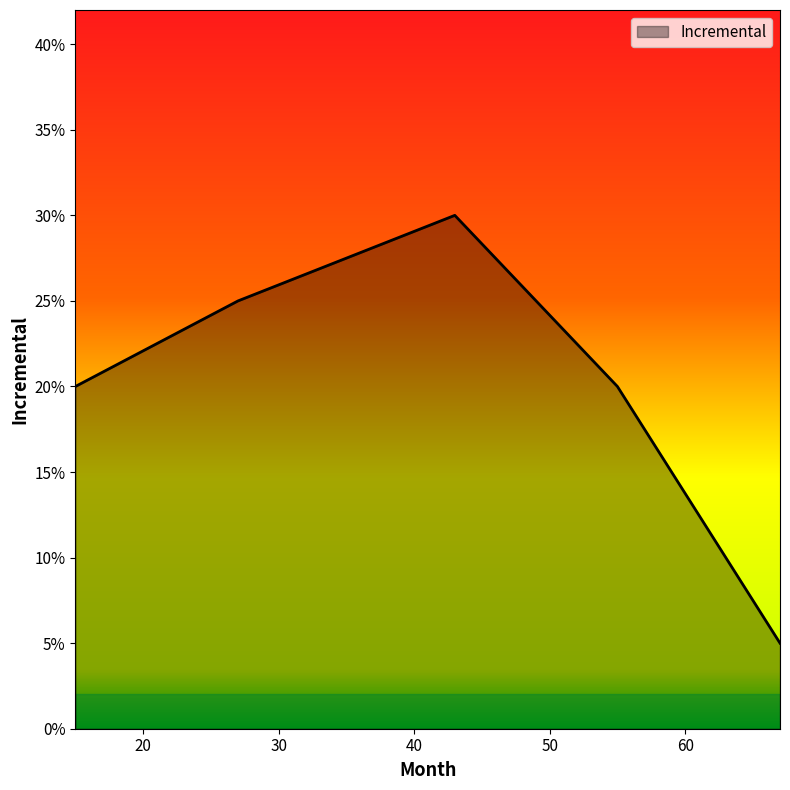

Reading left to right, list all the values displayed in this chart.

0.2	0.2	0.3	0.2	0.1